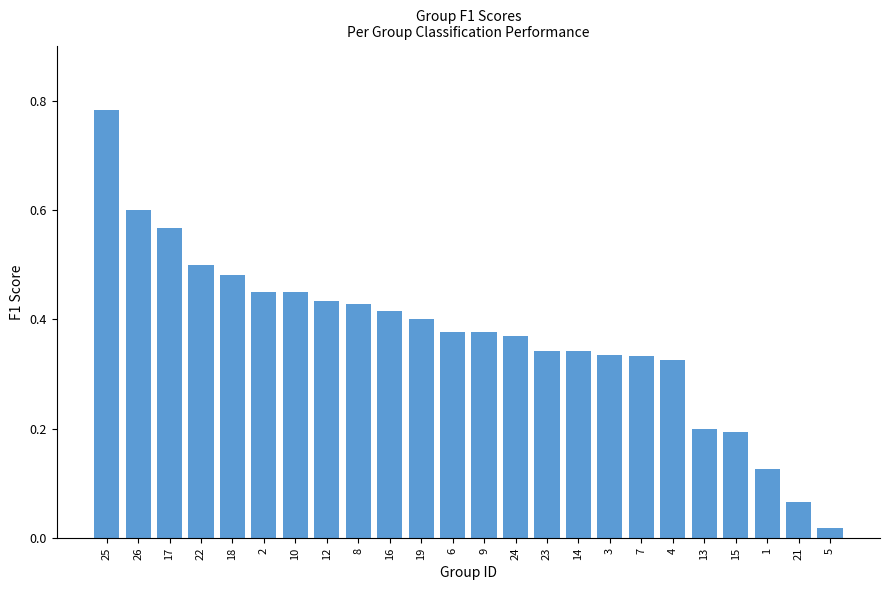

How many distinct data groups are displayed?

1